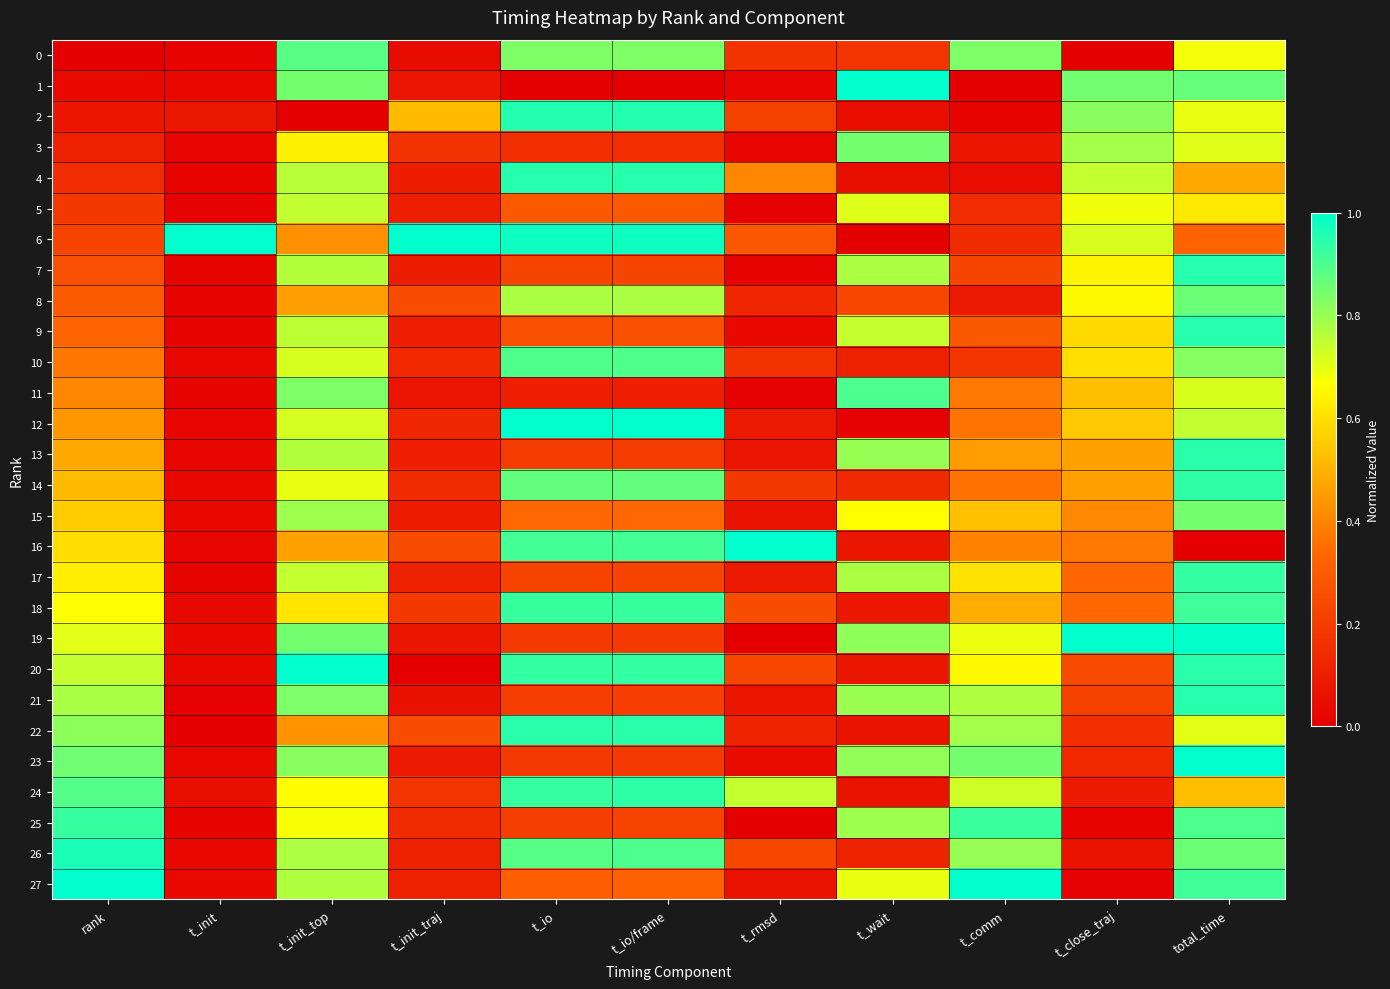

At how many categories does at least one series exceed 0?

11